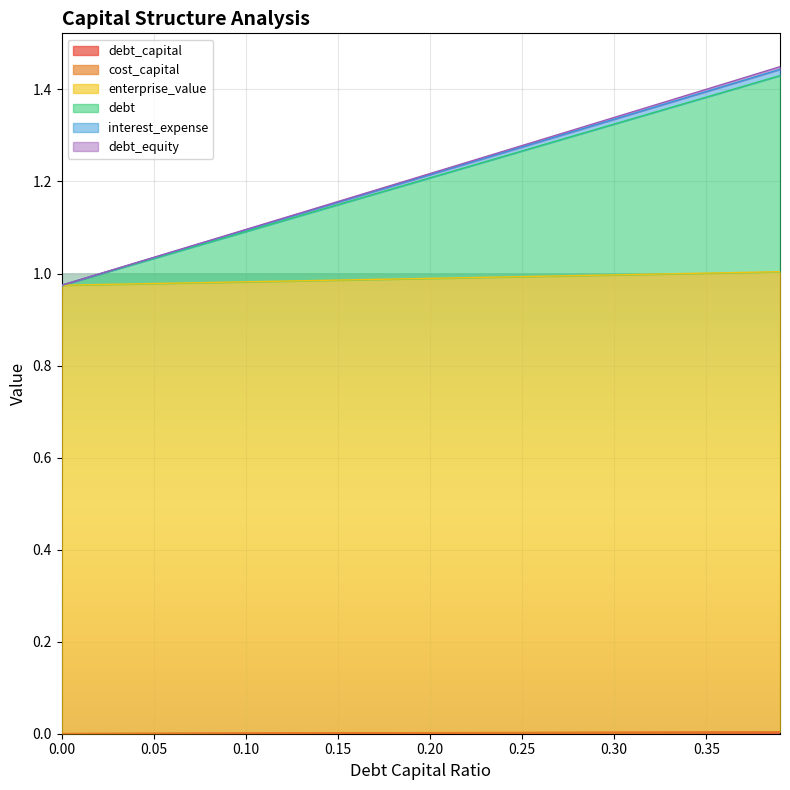

What is the total value across all series at 0.22?

4.7